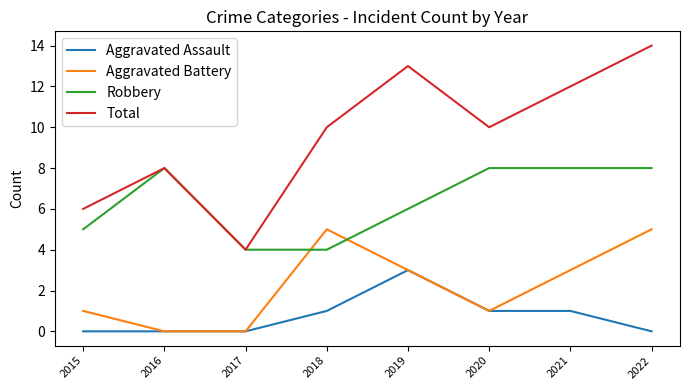

The value of Aggravated Assault at 2015 is -1. True or false?

False